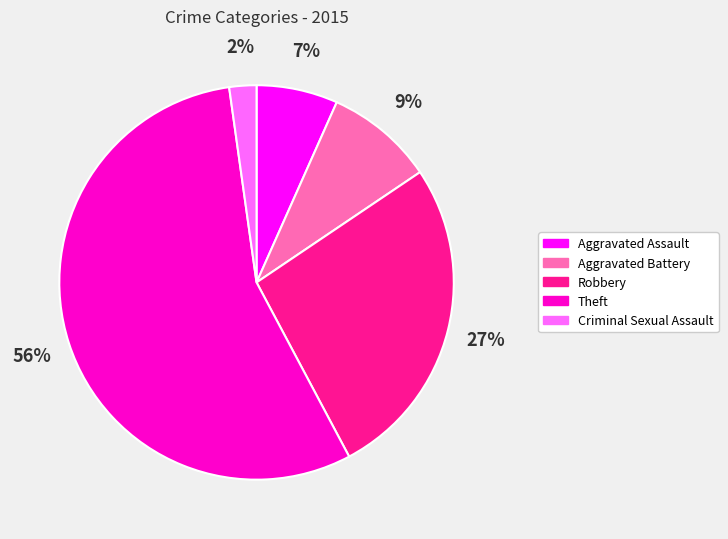

Do Theft and Robbery together represent more than half of the pie?

Yes